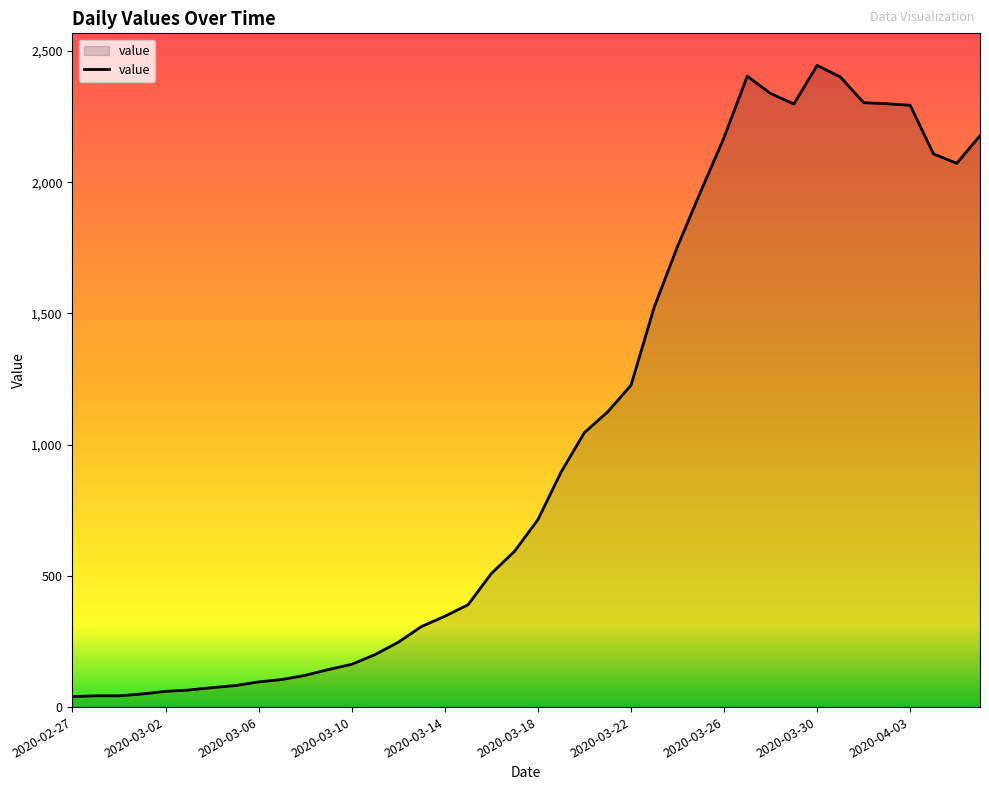

What is the greatest value displayed?

2445